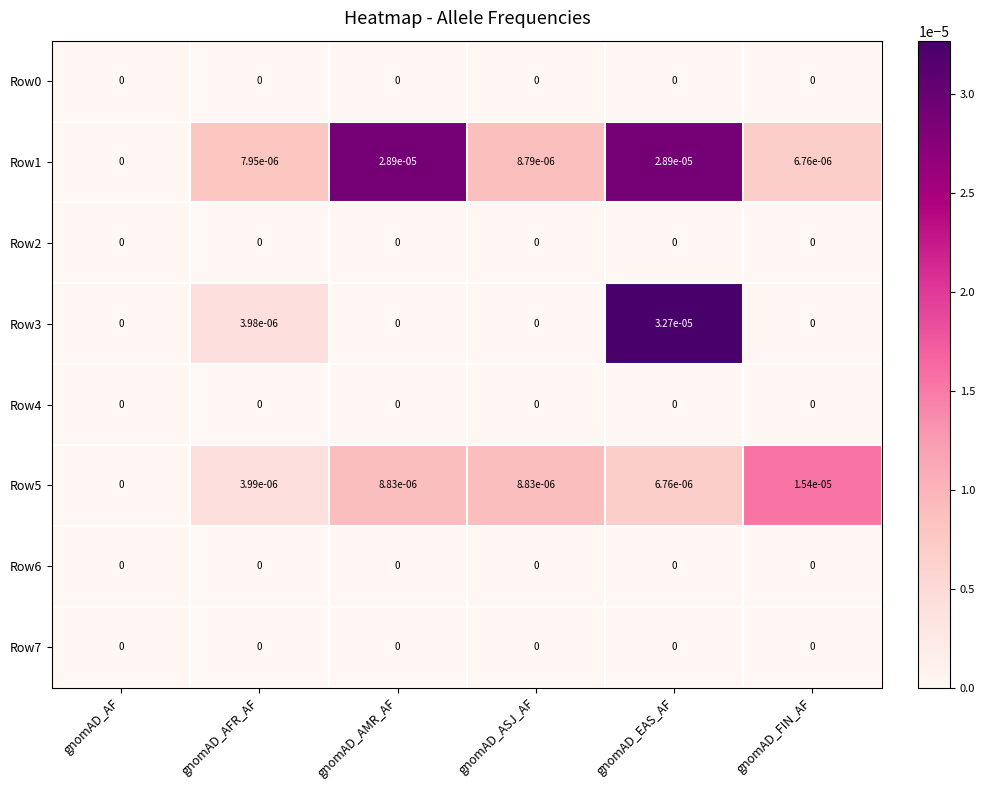

Which category has the highest value across all series?

gnomAD_EAS_AF